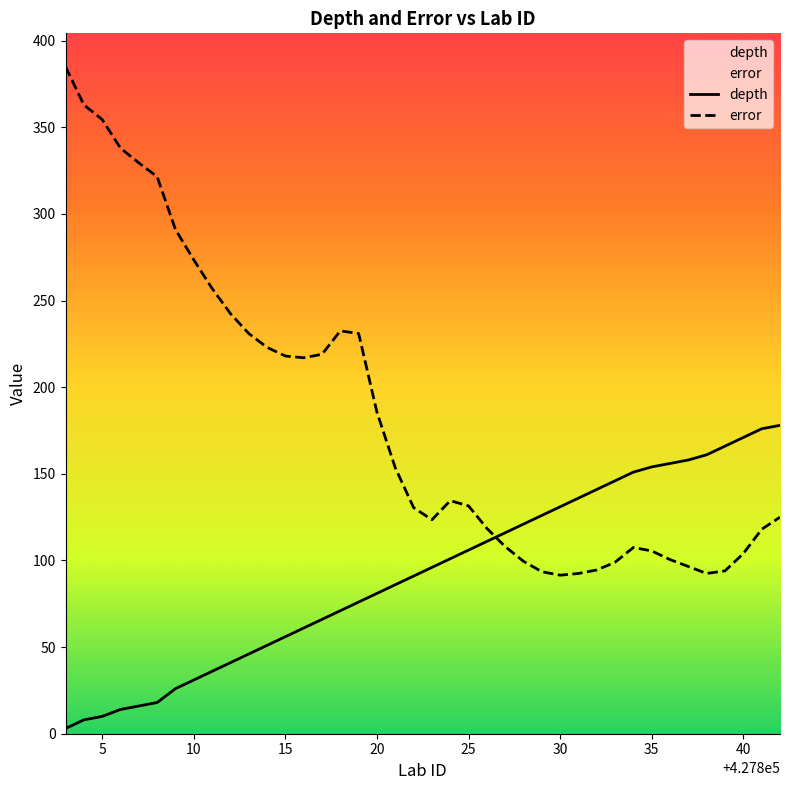

Reading left to right, list all the values displayed in this chart.

depth: 3.0	8.0	10.0	14.0	16.0	18.0	26.0	31.0	36.0	41.0	46.0	51.0	56.0	61.0	66.0	71.0	76.0	81.0	86.0	91.0	96.0	101.0	106.0	111.0	116.0	121.0	126.0	131.0	136.0	141.0	146.0	151.0	154.0	156.0	158.0	161.0	166.0	171.0	176.0	178.0
error: 385.0	363.0	354.5	338.0	329.5	321.5	291.0	273.5	257.0	242.5	231.0	223.0	218.0	217.0	219.0	232.5	231.0	185.5	153.5	130.5	123.5	134.5	131.5	118.5	108.0	99.5	93.5	91.5	92.5	94.5	99.0	107.5	105.5	100.5	96.5	92.5	94.0	104.0	118.0	125.0